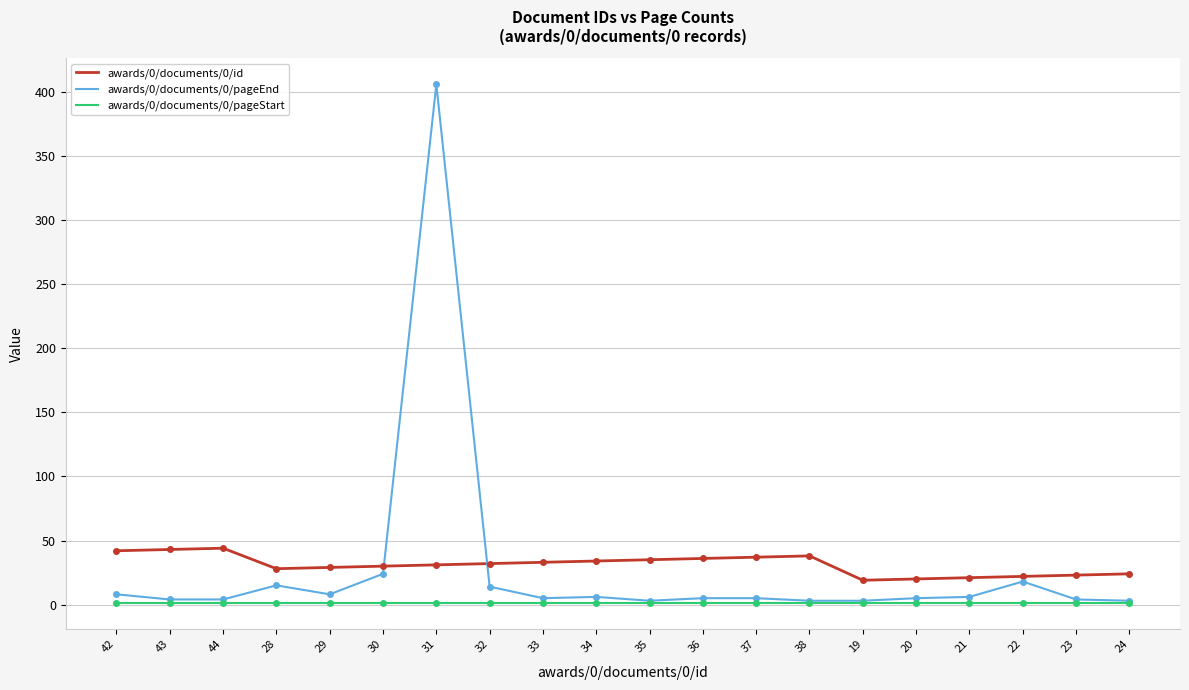

True or false: awards/0/documents/0/id and awards/0/documents/0/pageStart cross at least once.

False